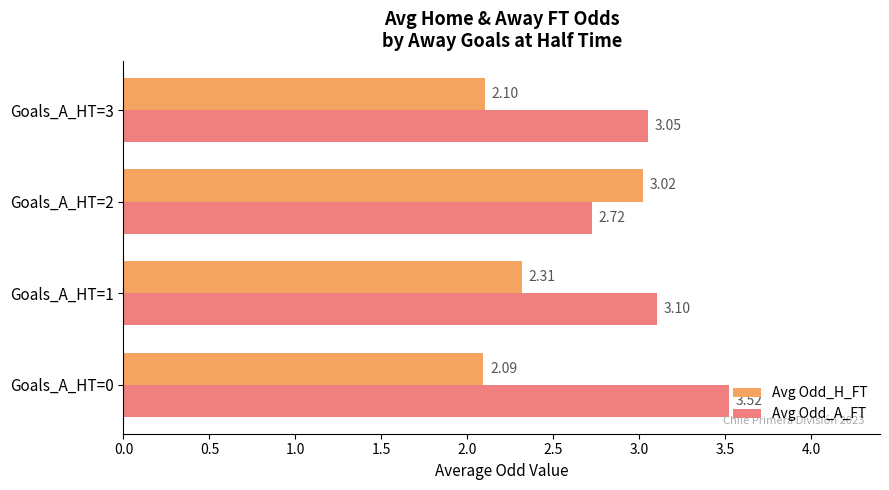

What is the difference between the maximum and minimum values in the Avg Odd_A_FT series?

0.8